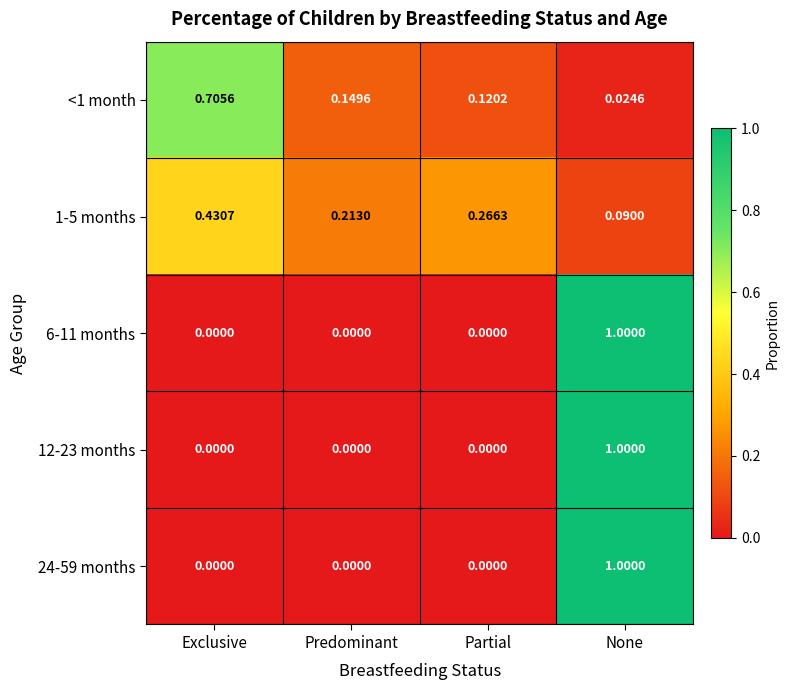

Rank the categories by <1 month value from highest to lowest.

Exclusive, Predominant, Partial, None